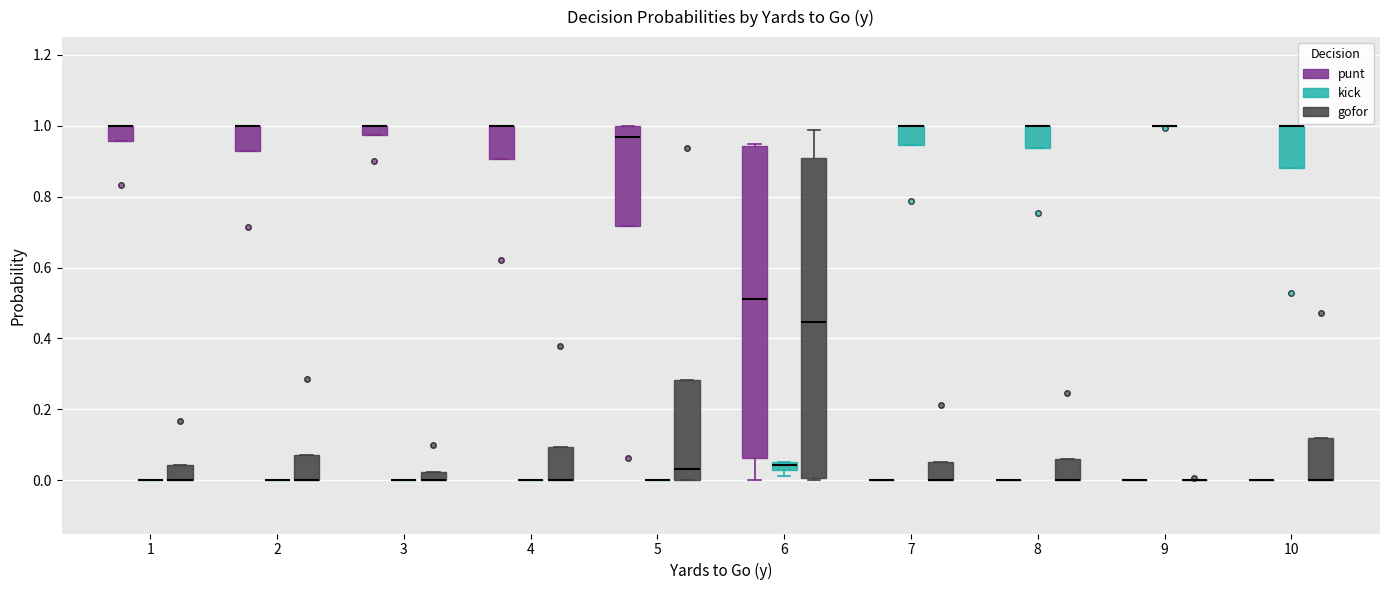

Where is the upper edge of the box for 4 (gofor) on the y-axis? The values are not printed on the chart, so give them approximately, as read against the axis.

0.10